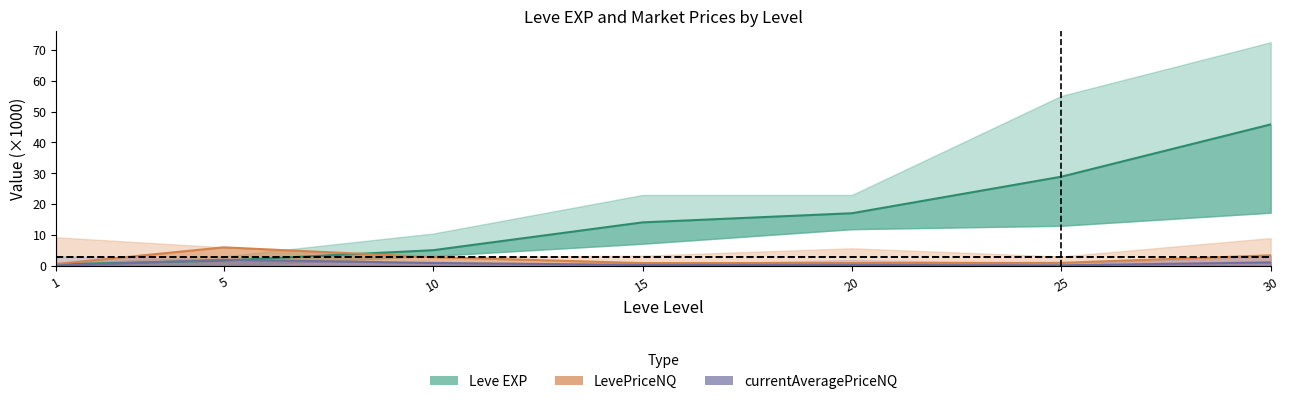

Reading left to right, what are all the values shown in this chart?

Leve EXP: 1=0.5	5=1.7	10=5.1	15=14.1	20=17.0	25=28.9	30=45.8
LevePriceNQ: 1=0.6	5=6.0	10=2.8	15=0.9	20=0.9	25=1.0	30=3.4
currentAveragePriceNQ: 1=0.1	5=2.0	10=0.9	15=0.3	20=0.3	25=0.2	30=1.1